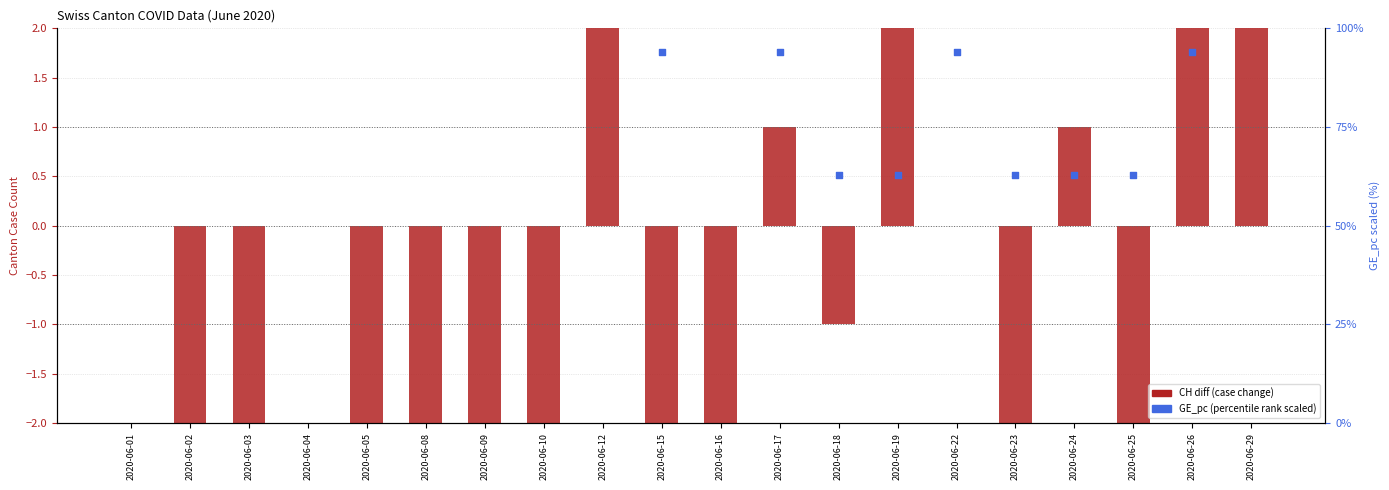

Which series reaches the maximum Y coordinate?

GE_pc (×1e-5, ×100)